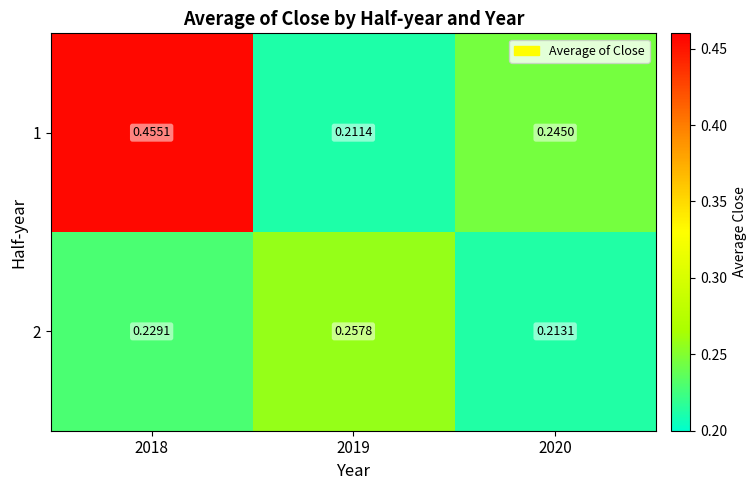

Is the value of 2 at 2018 greater than the value of 1 at 2019?

Yes